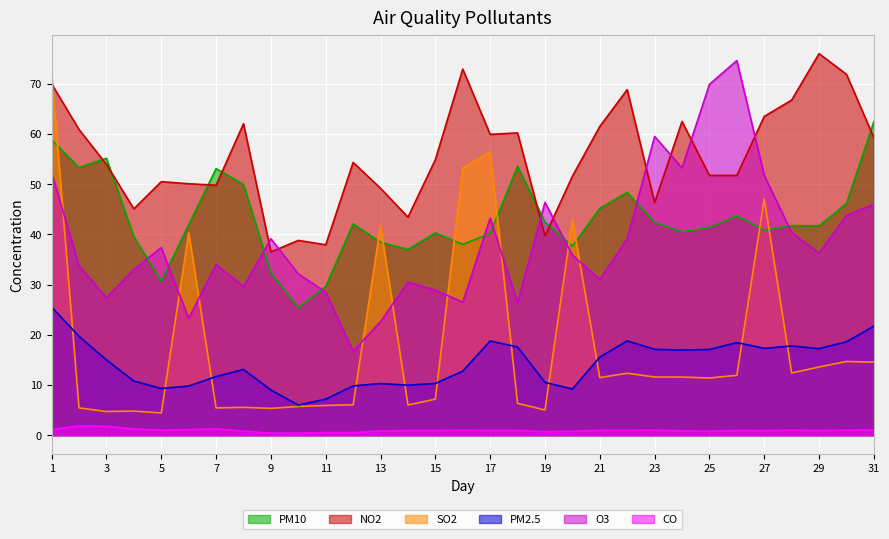

At which category does O3 reach its first local valley?

3